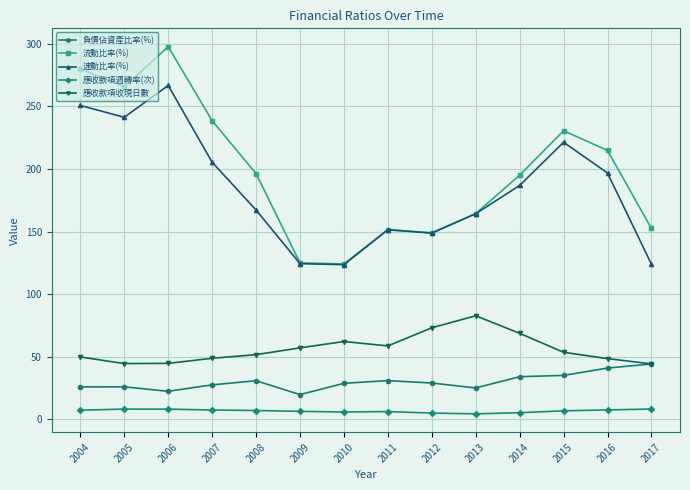

At which label is 應收款項收現日數 closest to 63?

2010